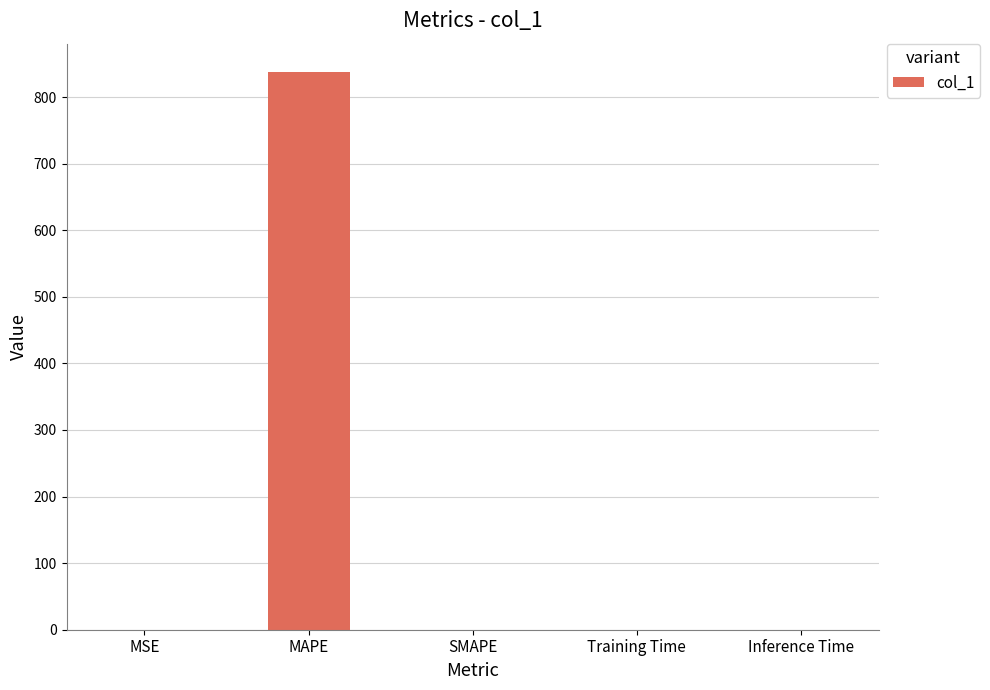

Which has a higher value, MAPE or MSE?

MAPE